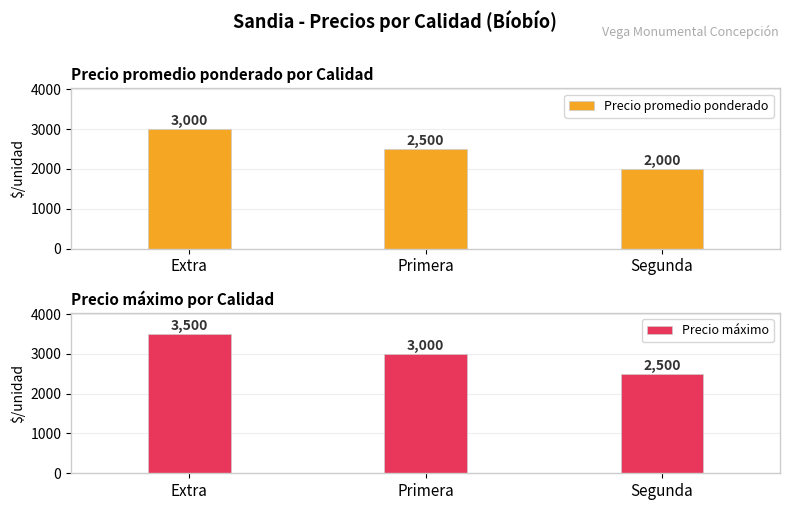

Does the chart contain stacked bars?

No